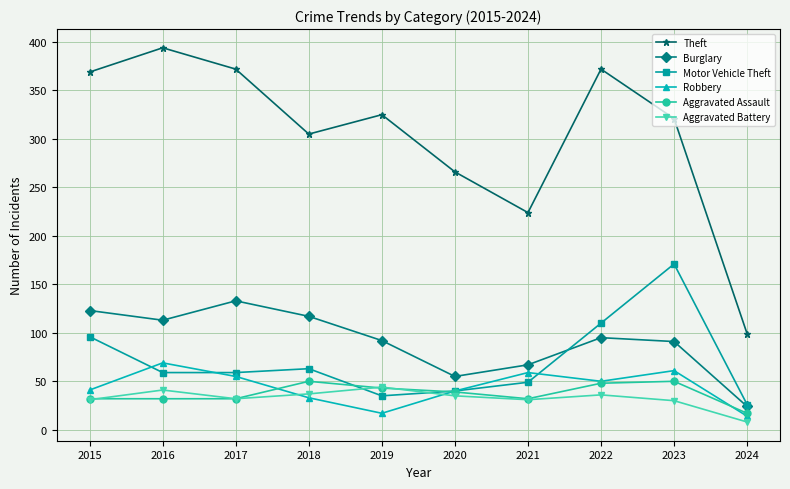

Does the chart have visible grid lines?

Yes